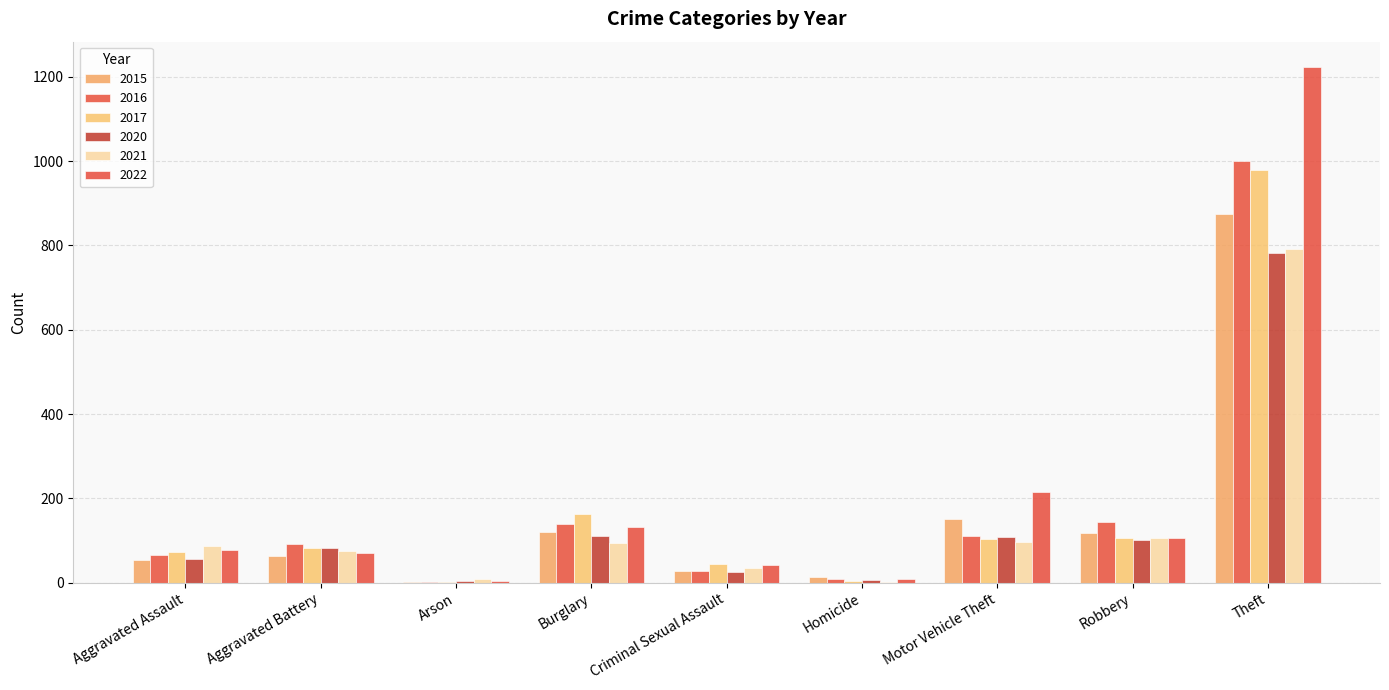

Reading right to left, what are all the values shown in this chart?

2015: 874	117	152	13	28	121	2	64	54
2016: 999	145	110	8	28	139	2	93	66
2017: 979	105	104	5	44	162	1	83	72
2020: 783	102	109	6	26	110	4	82	56
2021: 791	105	96	2	36	95	8	75	86
2022: 1222	107	216	9	41	131	4	71	77